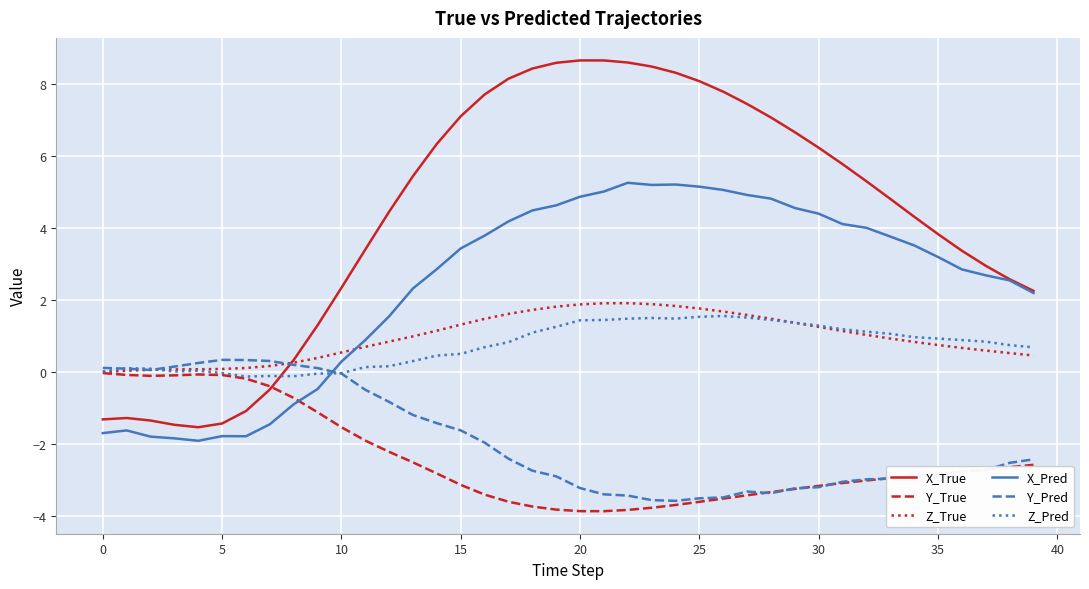

What is the minimum value shown in the chart?

-3.9